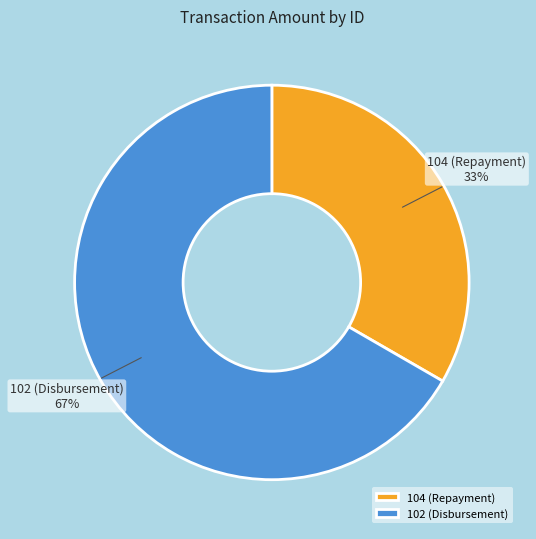

Combined, do 104 (Repayment) and 102 (Disbursement) account for over 50%?

Yes